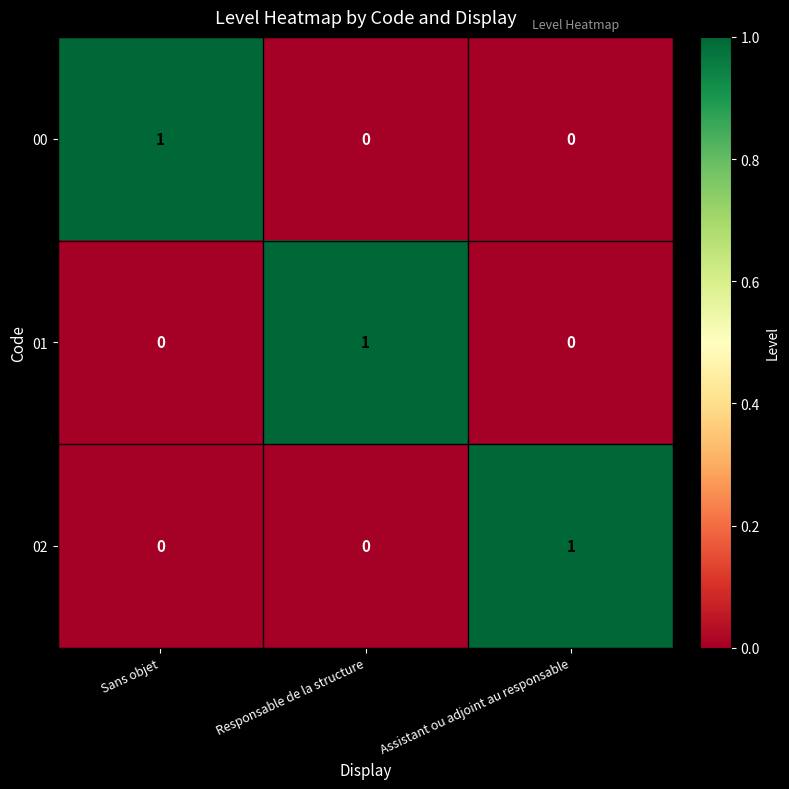

The value of 00 at Responsable de la structure is 0. True or false?

True